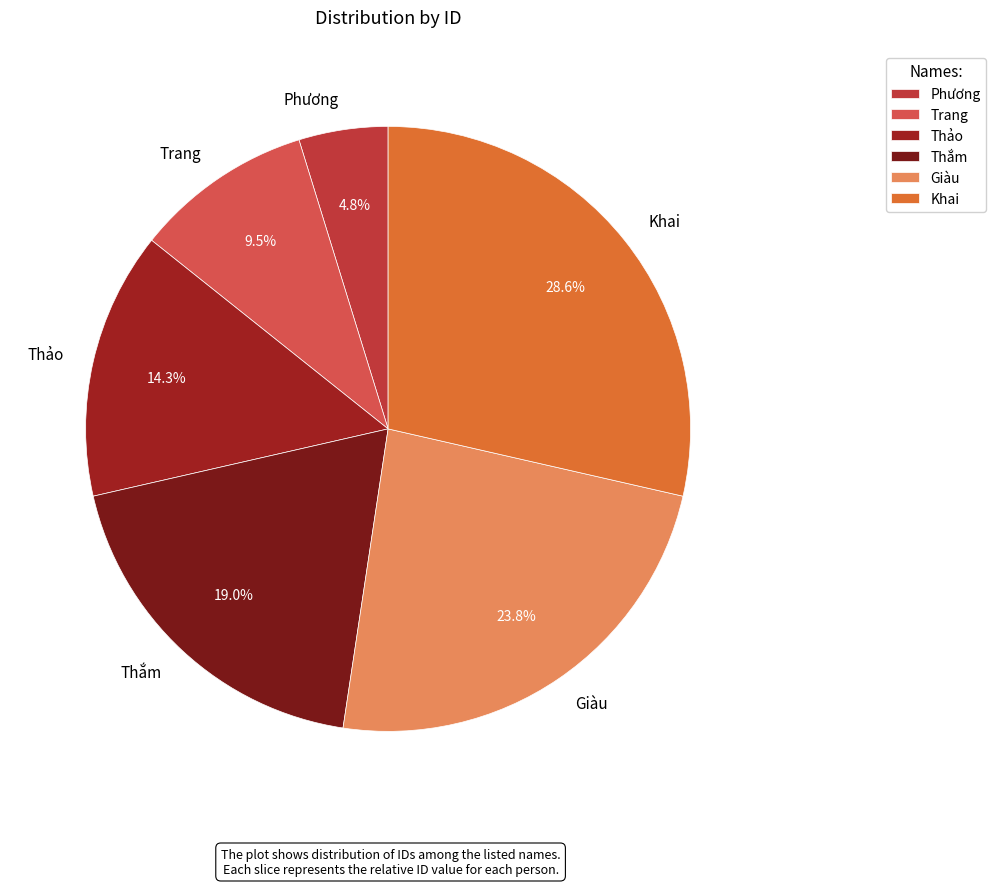

To the nearest percent, what percentage of the pie is Phương?

5%